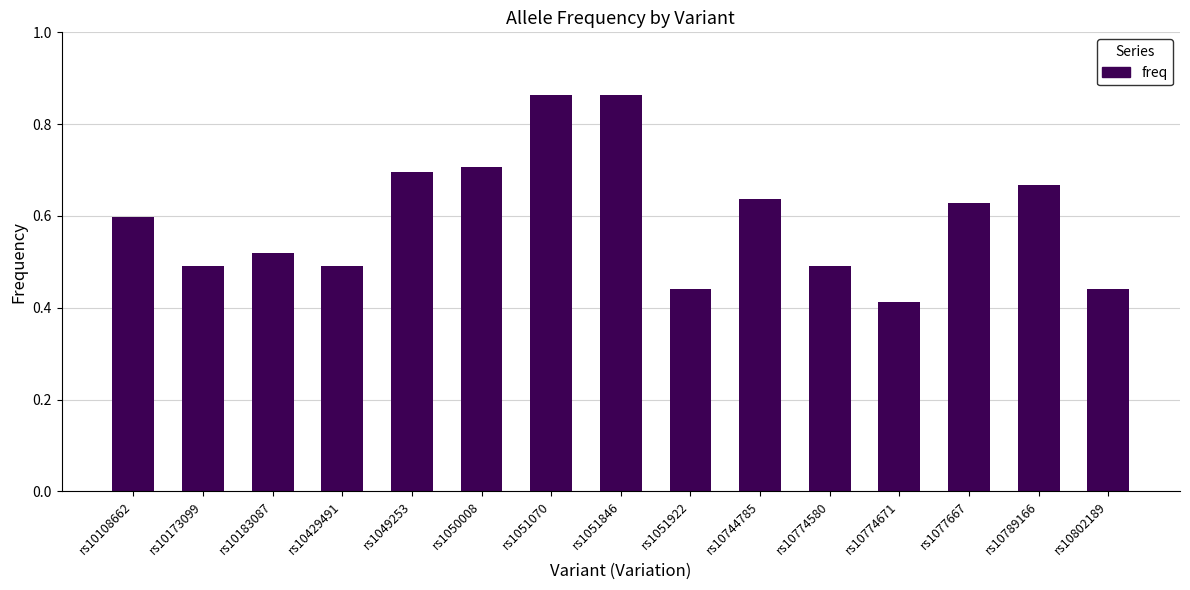

Which has a higher value, rs1050008 or rs10802189?

rs1050008